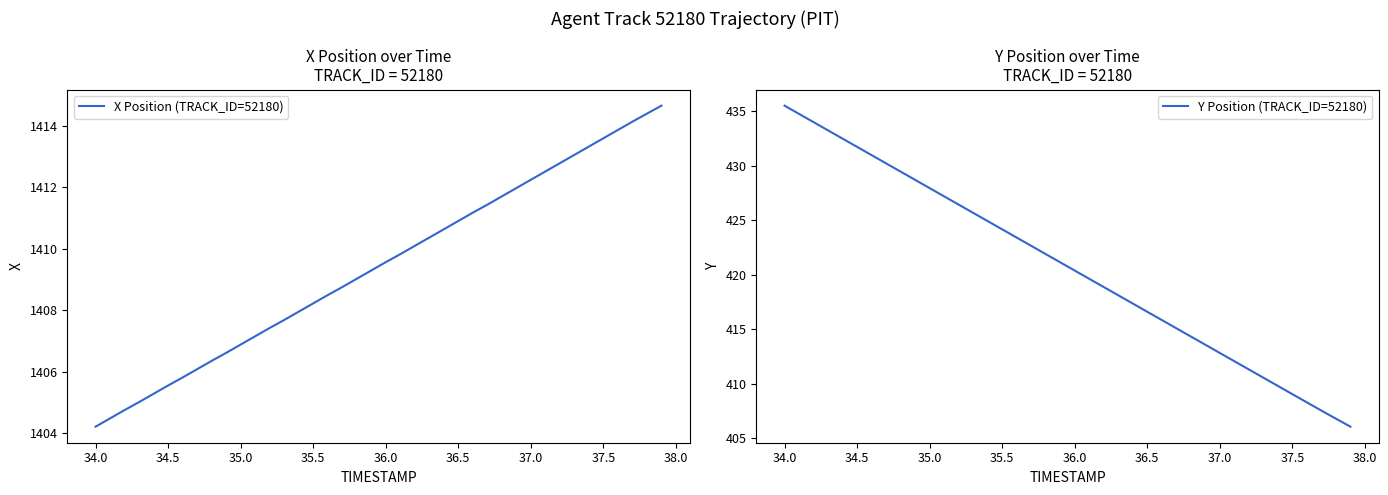

True or false: X Position (TRACK_ID=52180) and Y Position (TRACK_ID=52180) cross at least once.

False